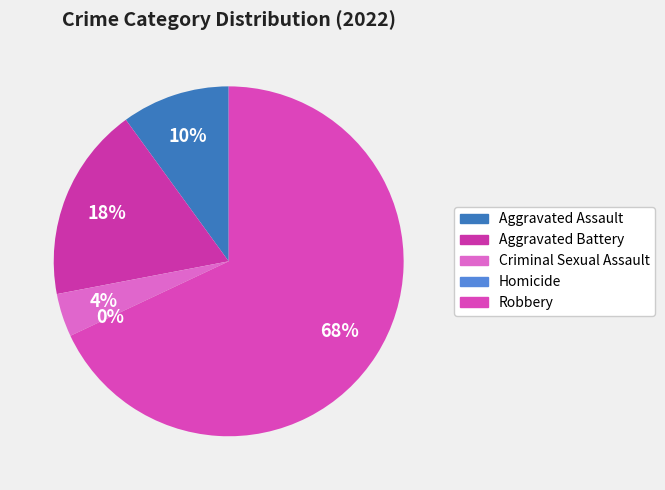

Which category accounts for the majority?

Robbery